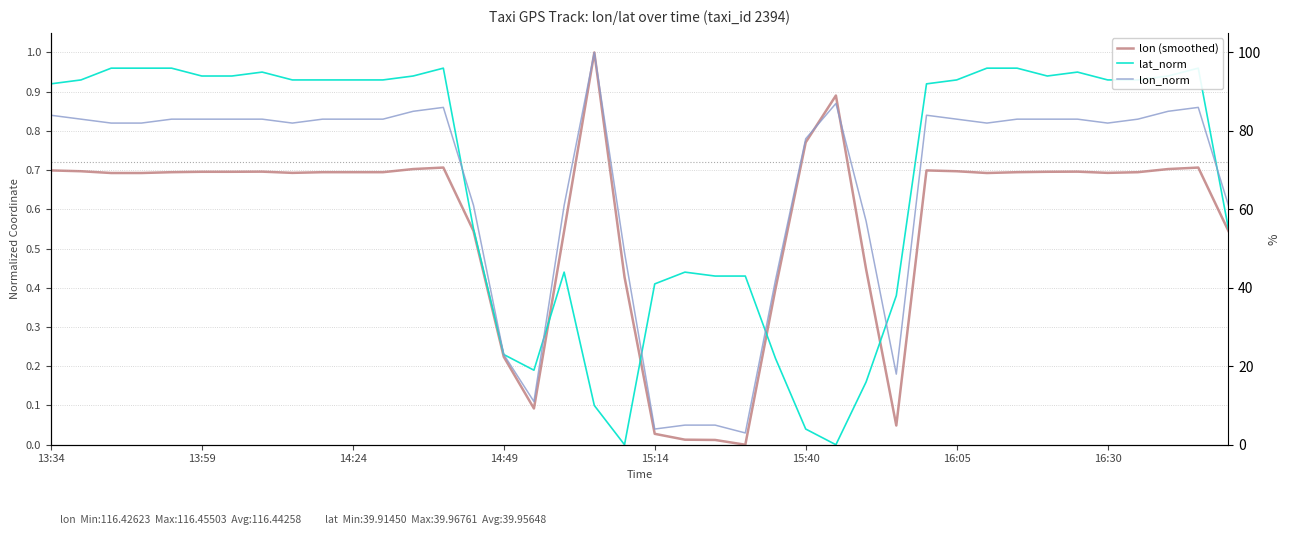

List the labels in order of lon_norm value, smallest first.

23, 20, 21, 22, 16, 28, 15, 24, 19, 27, 14, 17, 39, 25, 14:24, 14:49, 8, 31, 35, 13:59, 15:14, 15:40, 16:05, 16:30, 9, 10, 11, 30, 32, 33, 34, 36, 13:34, 29, 12, 37, 13, 38, 26, 18